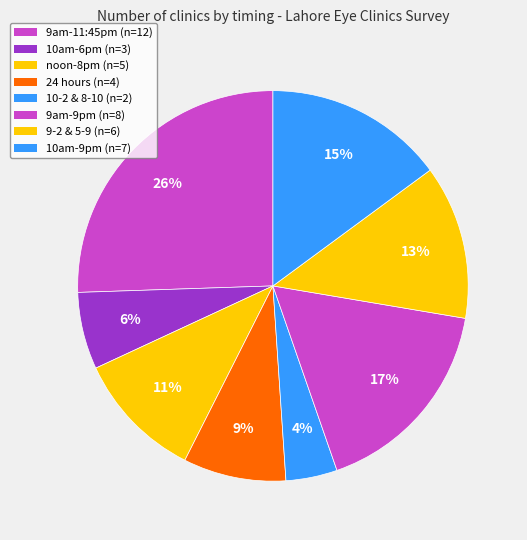

To the nearest percent, what is the average slice percentage?

12%